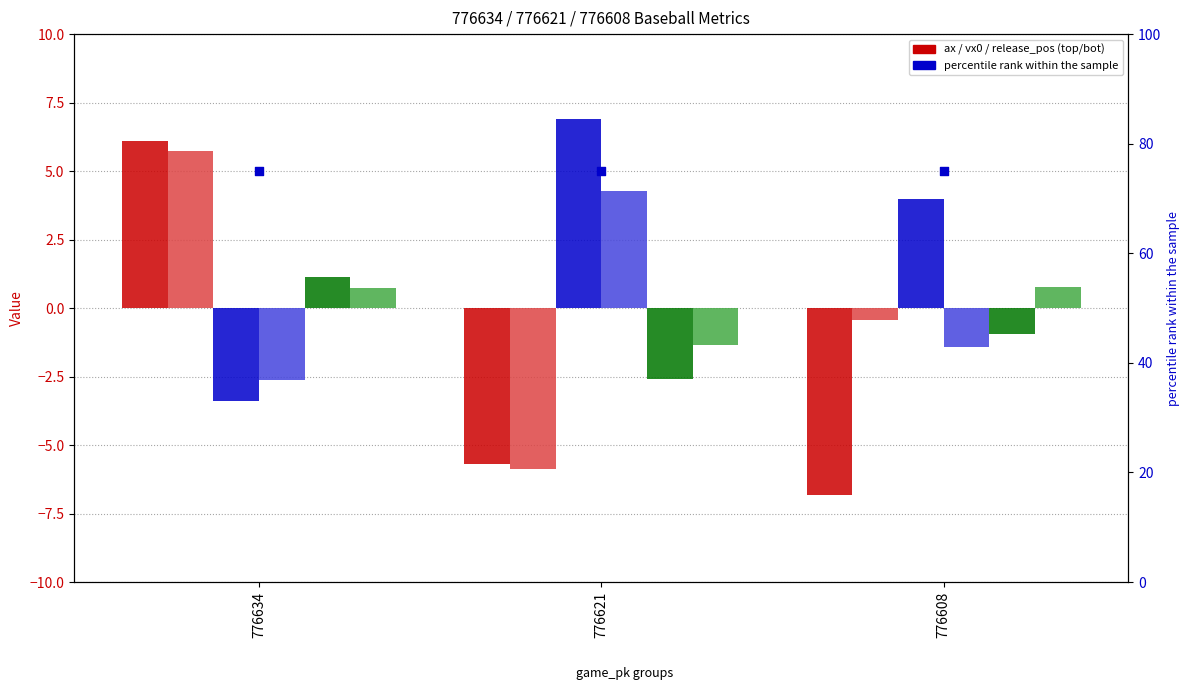

Which series has the widest spread of Y values?

ax_top